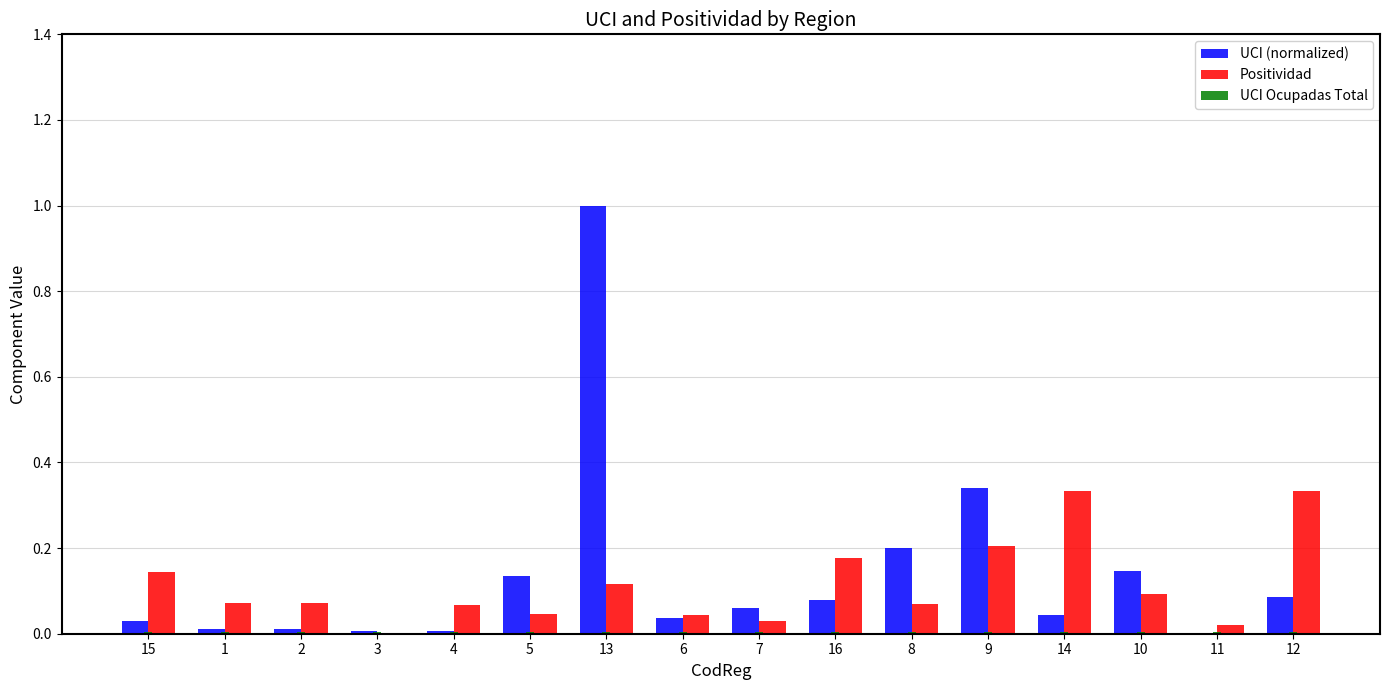

Which series changed the most between 5 and 14?

Positividad